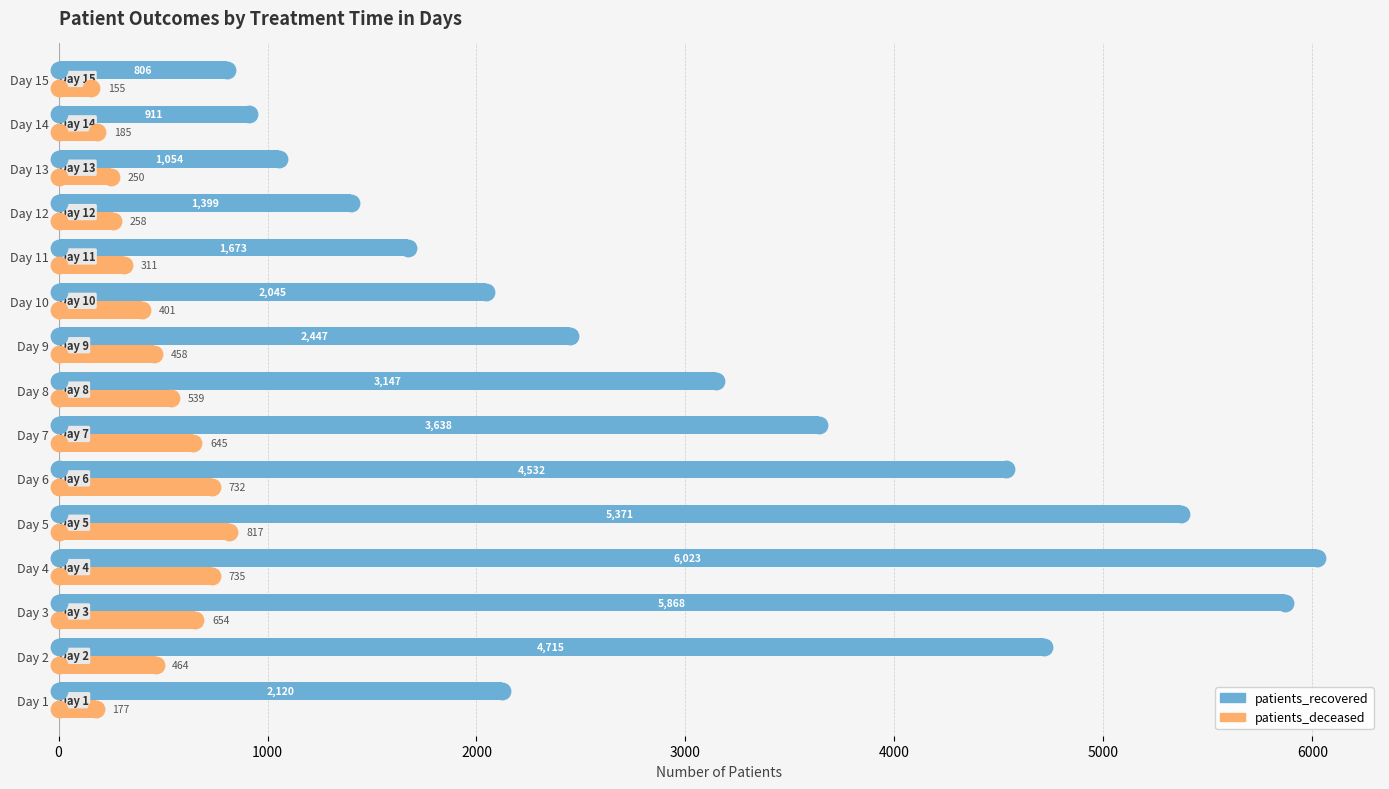

Which series has the largest total across all categories?

patients_recovered